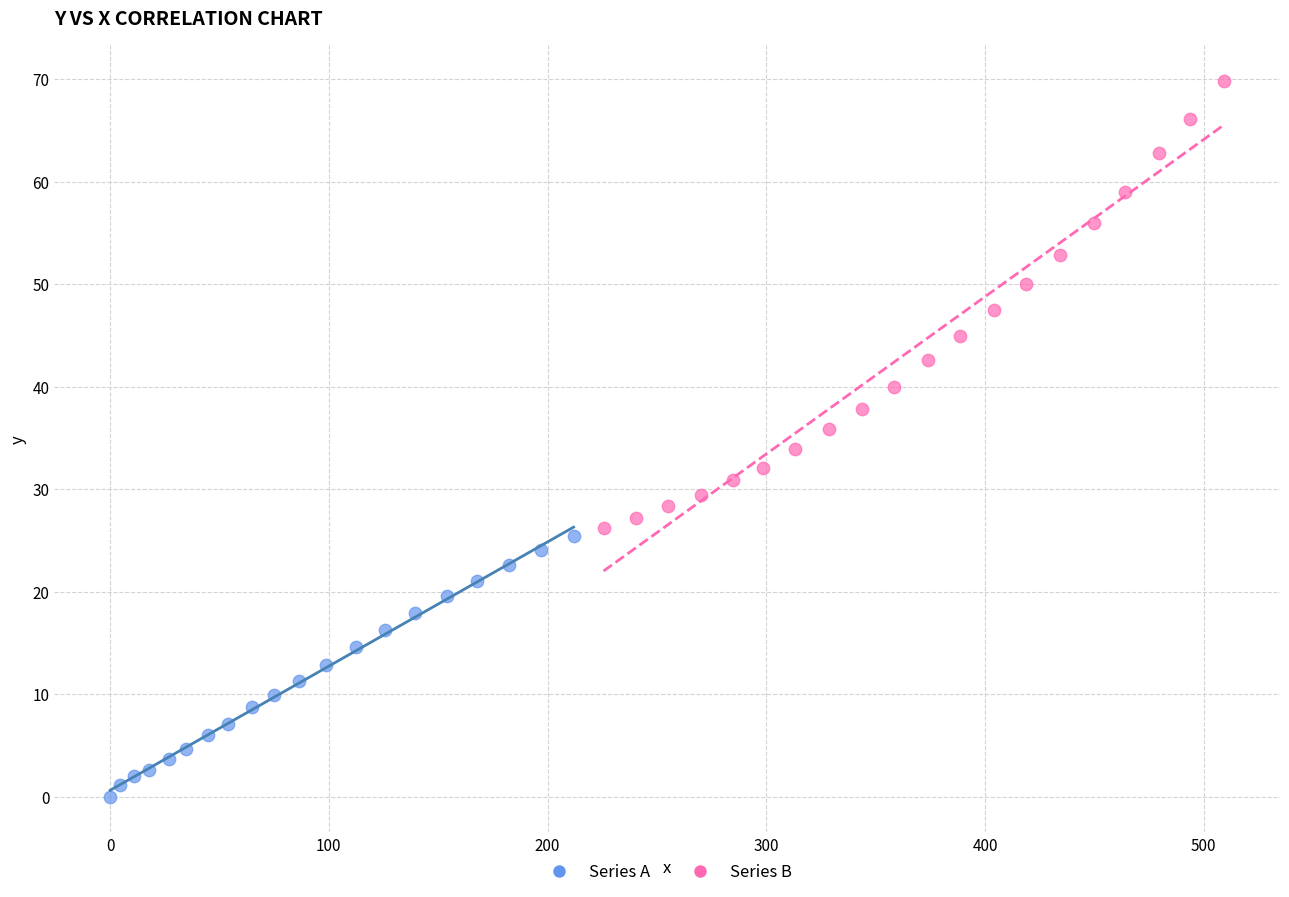

Which series contains the lowest Y value?

Series A